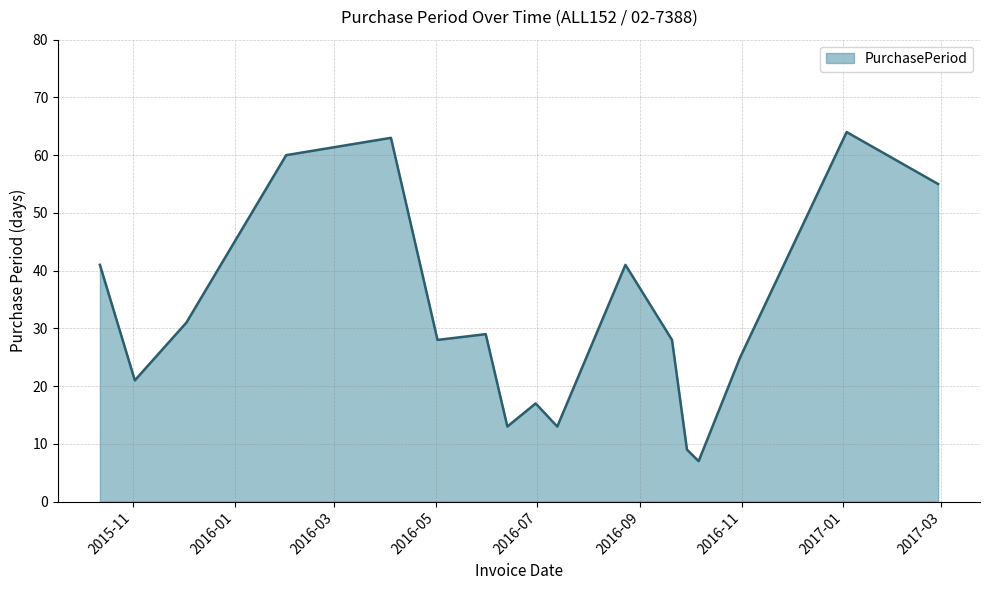

What is the difference between the maximum and minimum values?

57